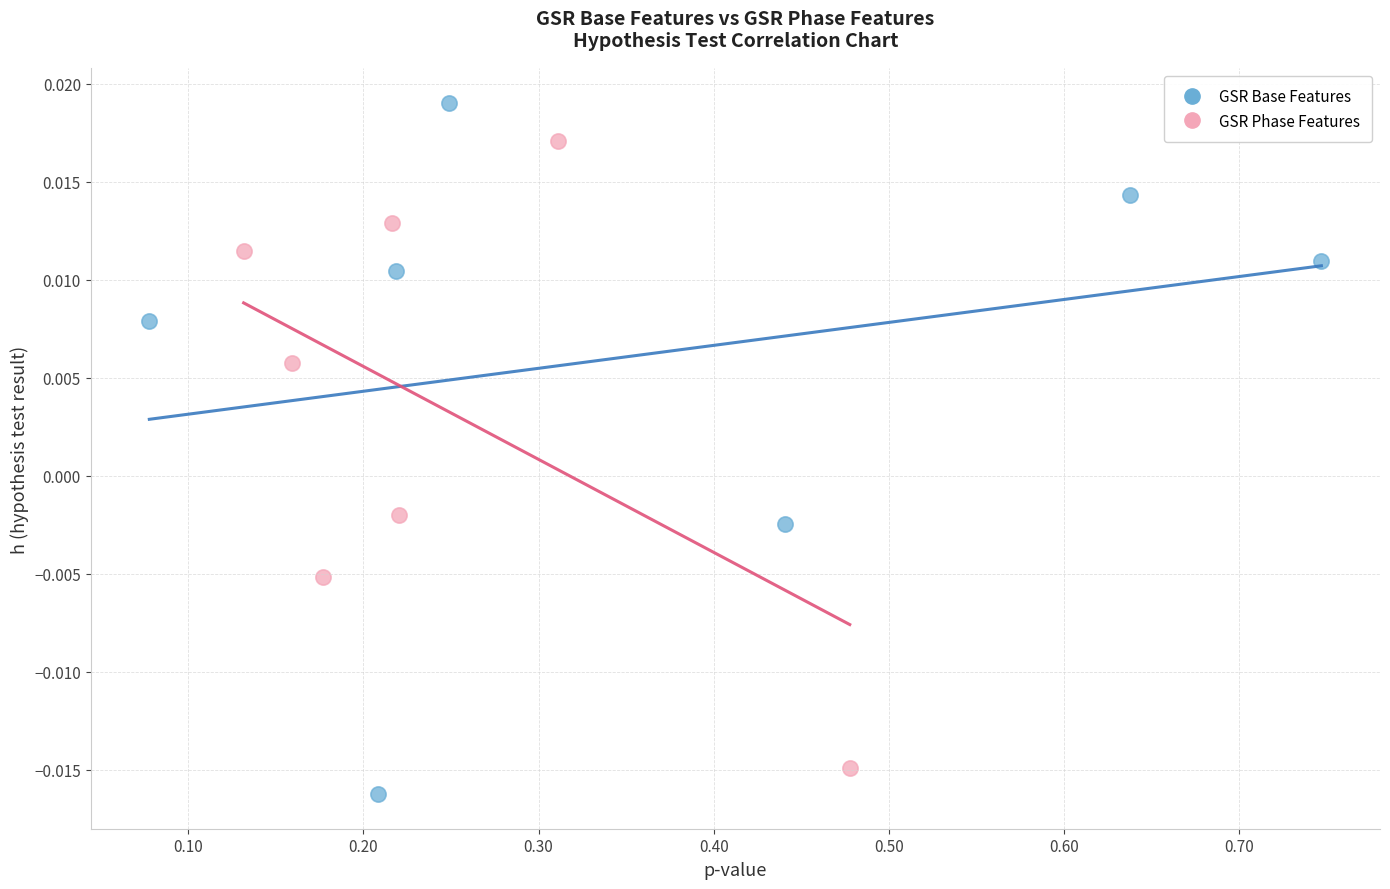

Which series contains the highest Y value?

GSR Base Features